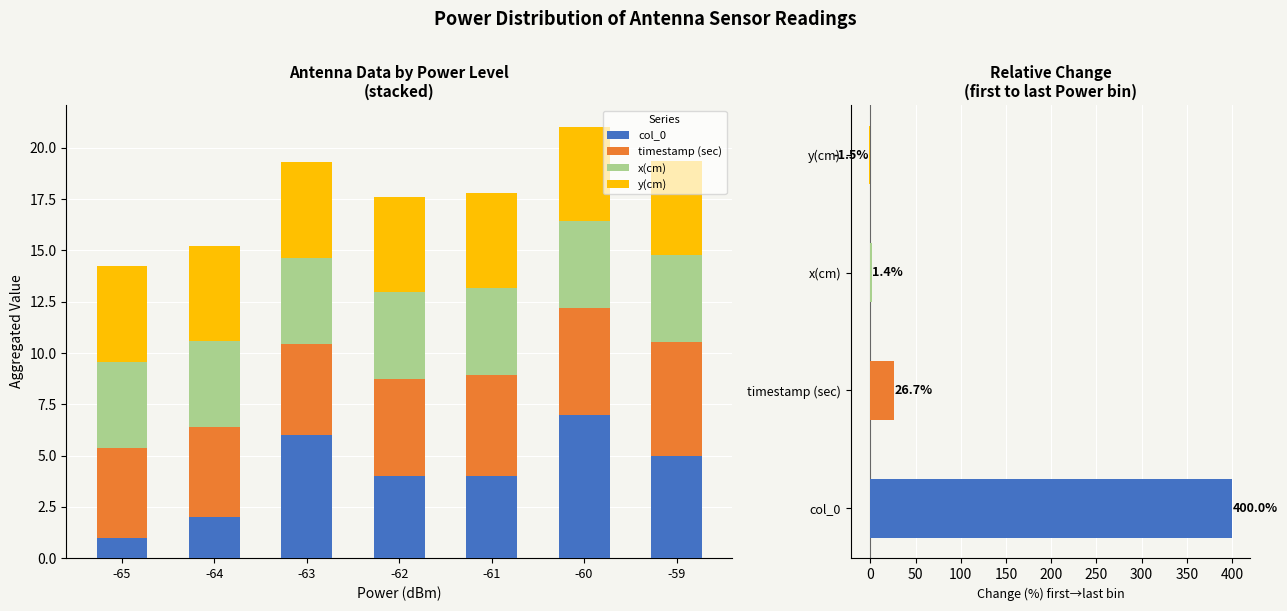

Is it true that col_0 equals 7.7 at -59?

False